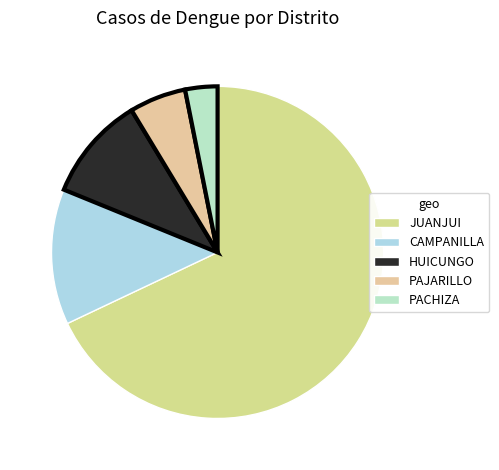

Does PACHIZA represent more than half of the total?

No